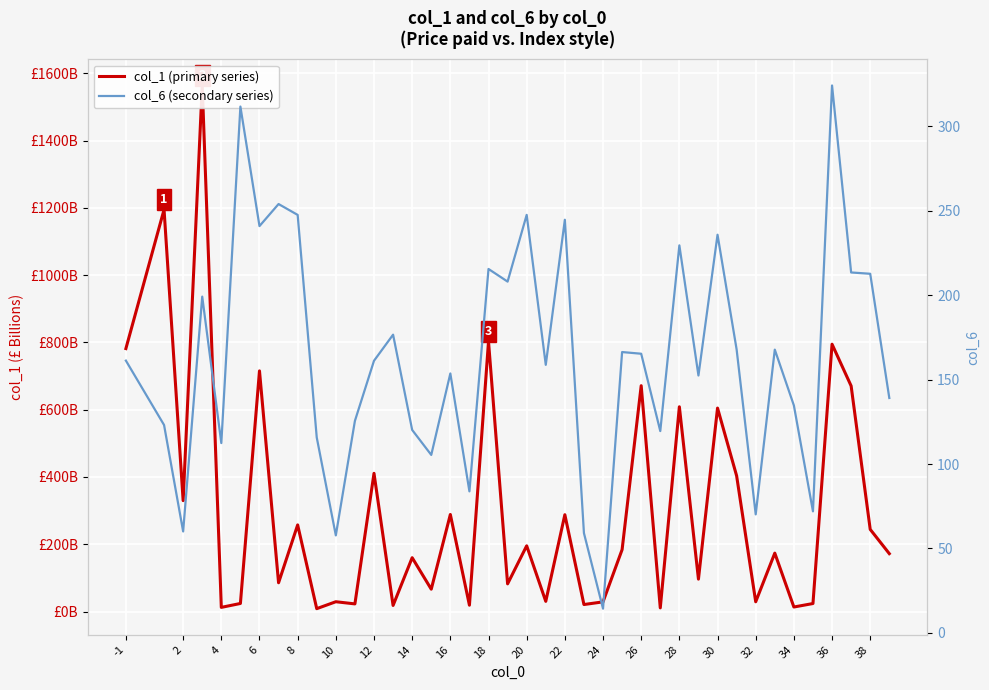

What is the average value of the col_6 (secondary series) series?

163.2